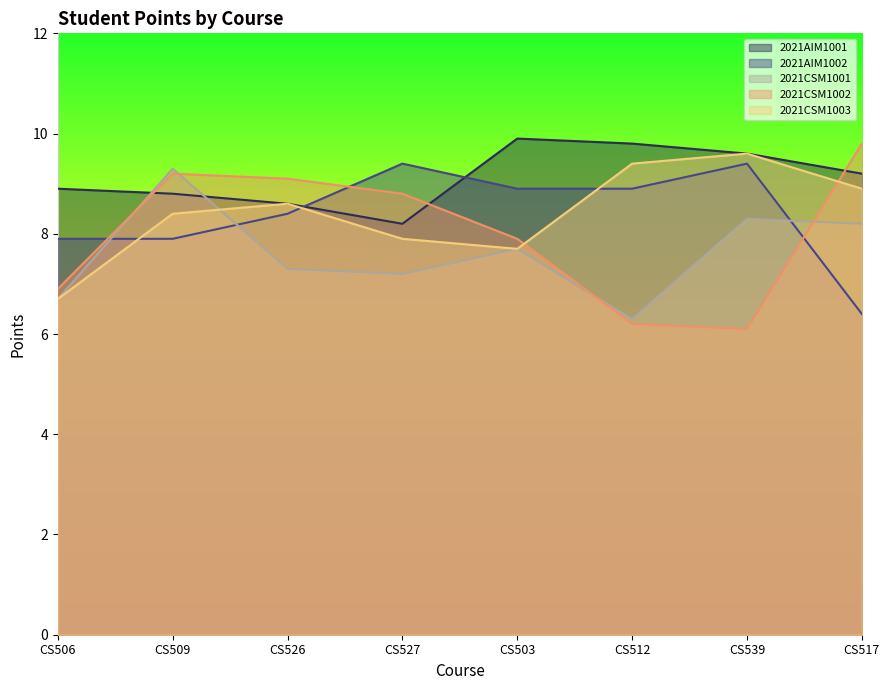

At which category does 2021AIM1001 reach its first local valley?

CS527